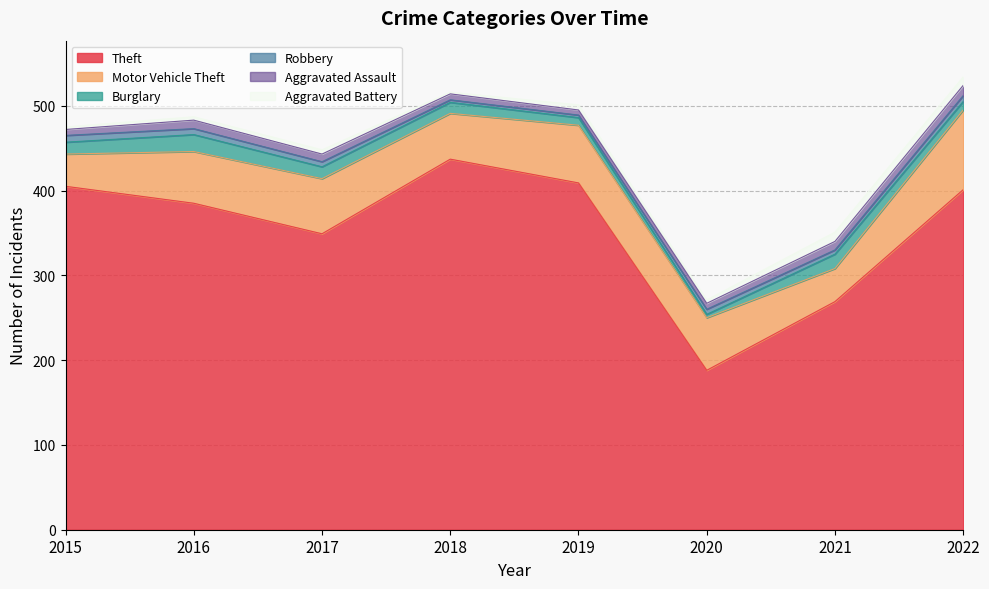

At which category is the sum across all series the highest?

2022